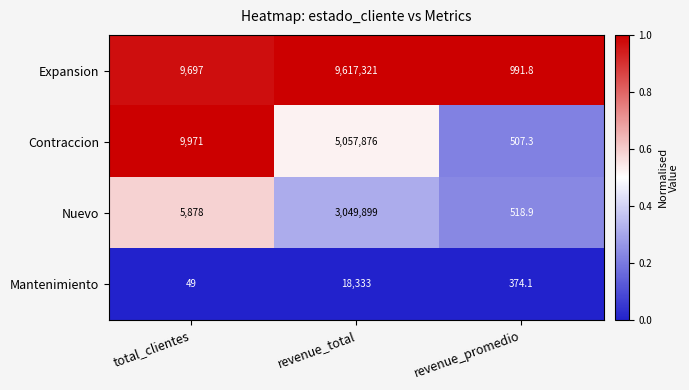

Where is Expansion nearest to the value 4809156?

total_clientes